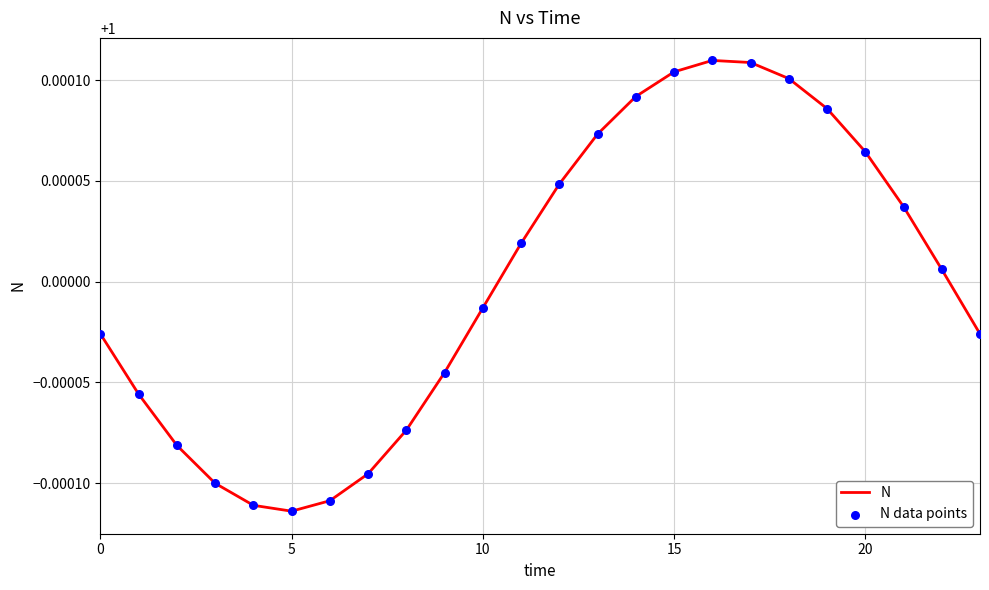

How many lines are shown in the chart?

1